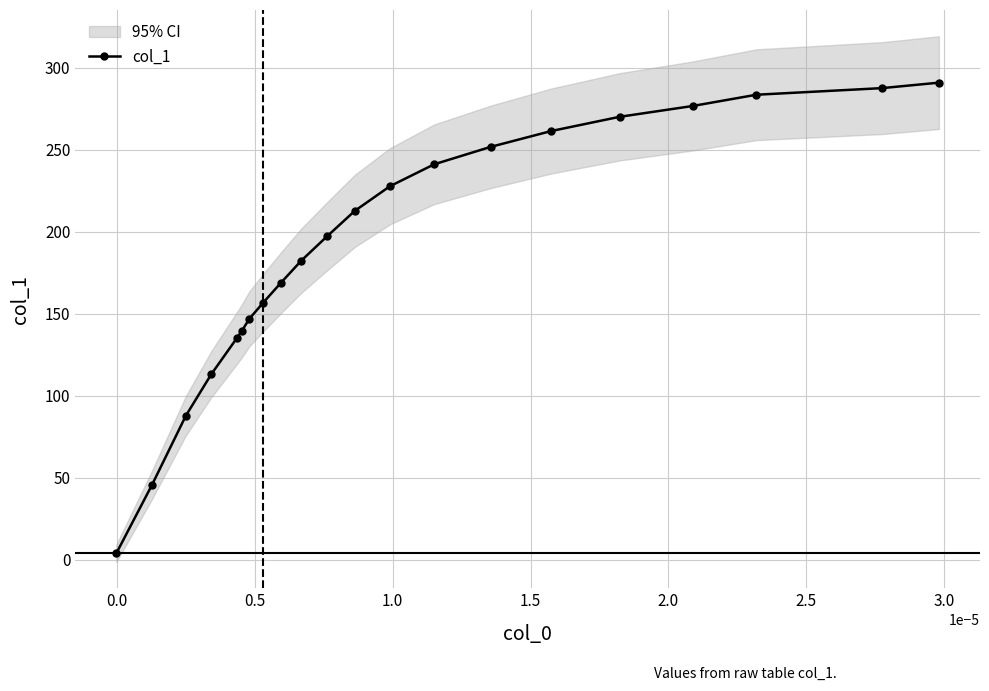

What is the average value?

189.5